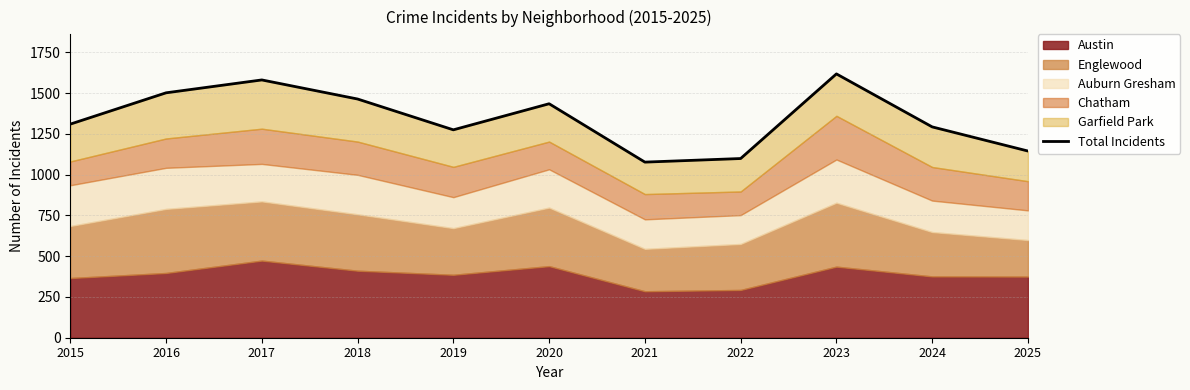

What is the difference between the values at 2022 and 2018?

365